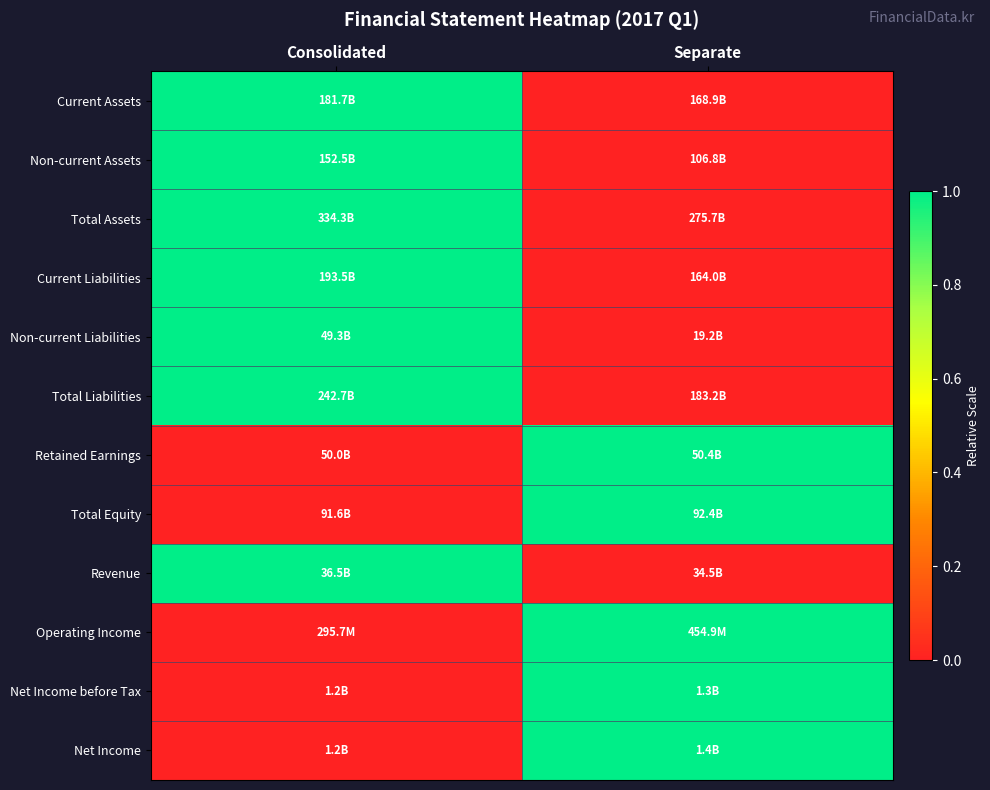

Reading left to right, transcribe all the data shown in this chart.

Current Assets: Consolidated=1	Separate=0
Non-current Assets: Consolidated=1	Separate=0
Total Assets: Consolidated=1	Separate=0
Current Liabilities: Consolidated=1	Separate=0
Non-current Liabilities: Consolidated=1	Separate=0
Total Liabilities: Consolidated=1	Separate=0
Retained Earnings: Consolidated=0	Separate=1
Total Equity: Consolidated=0	Separate=1
Revenue: Consolidated=1	Separate=0
Operating Income: Consolidated=0	Separate=1
Net Income before Tax: Consolidated=0	Separate=1
Net Income: Consolidated=0	Separate=1